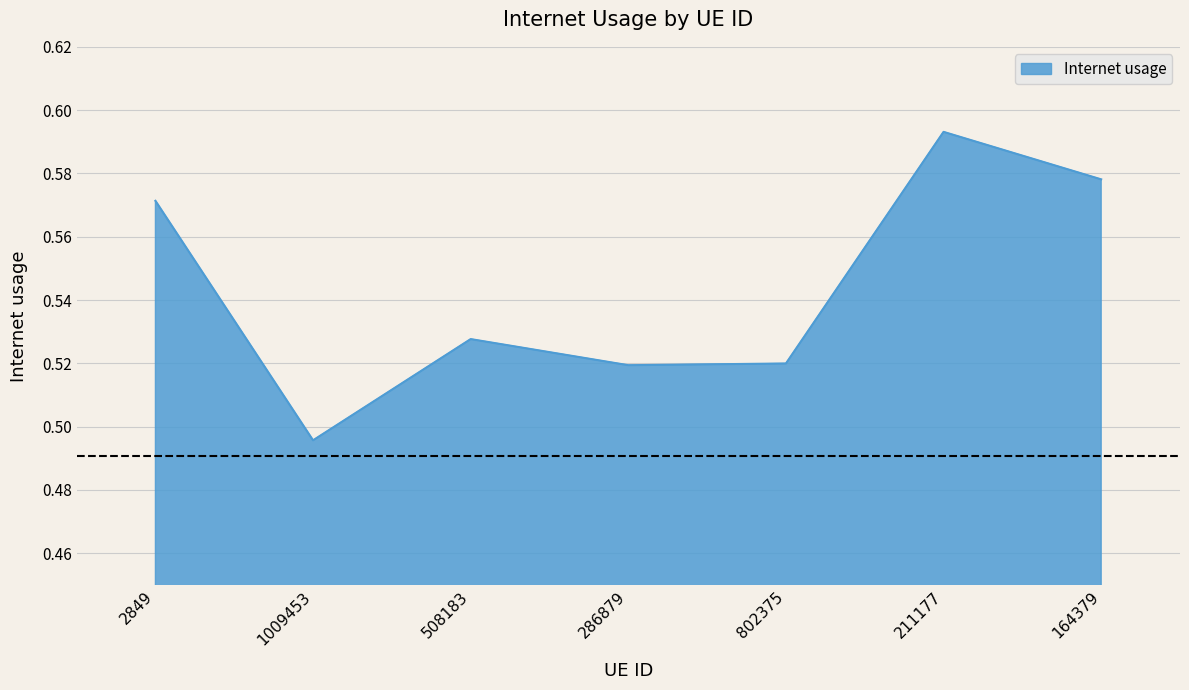

The value at 211177 is 0.8. True or false?

False